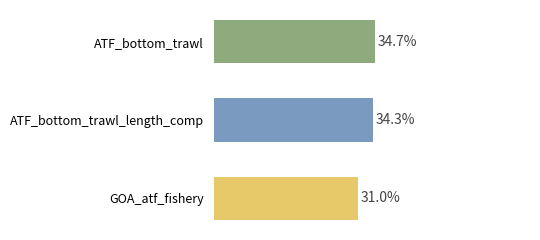

Does the chart contain stacked bars?

No